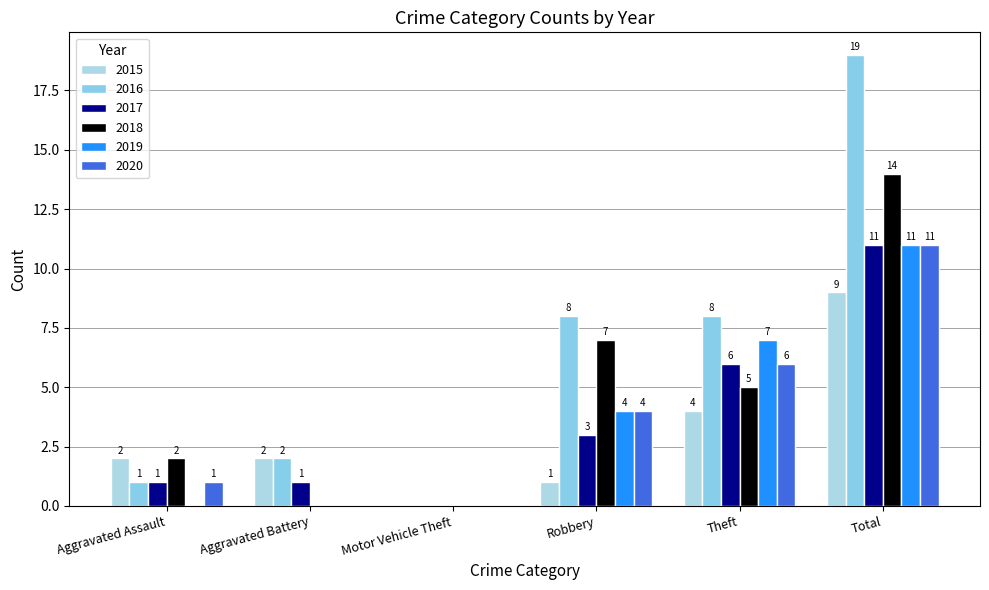

List the series in order of their peak value, lowest first.

2015, 2017, 2019, 2020, 2018, 2016